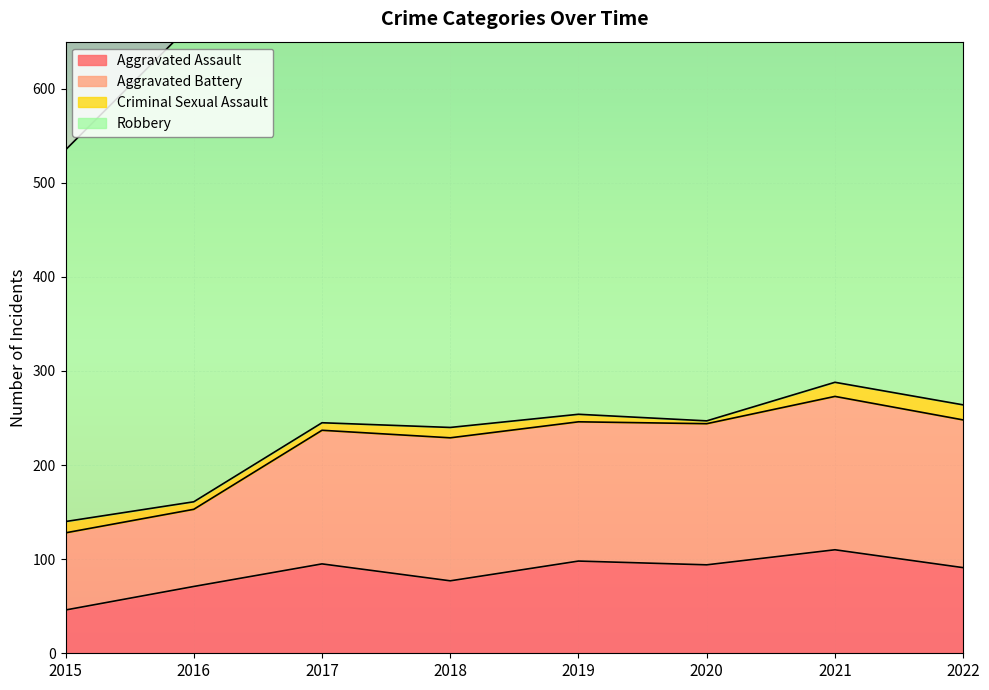

Read the Criminal Sexual Assault value at 2019, to the nearest 5.

10